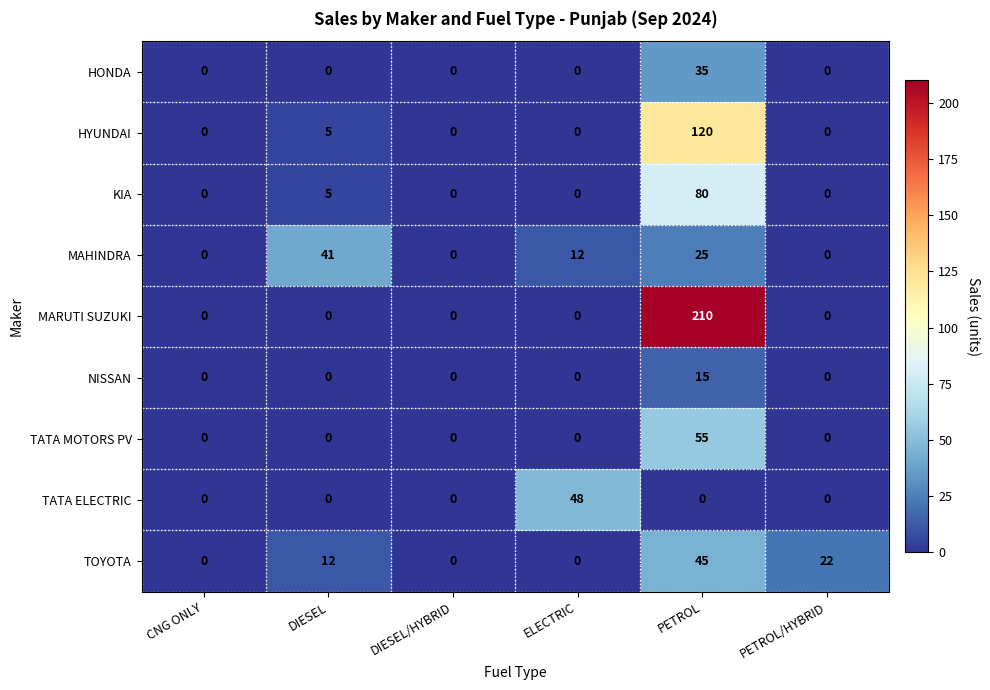

Rank the series by their maximum value, from highest to lowest.

MARUTI SUZUKI, HYUNDAI, KIA, TATA MOTORS PV, TATA ELECTRIC, TOYOTA, MAHINDRA, HONDA, NISSAN